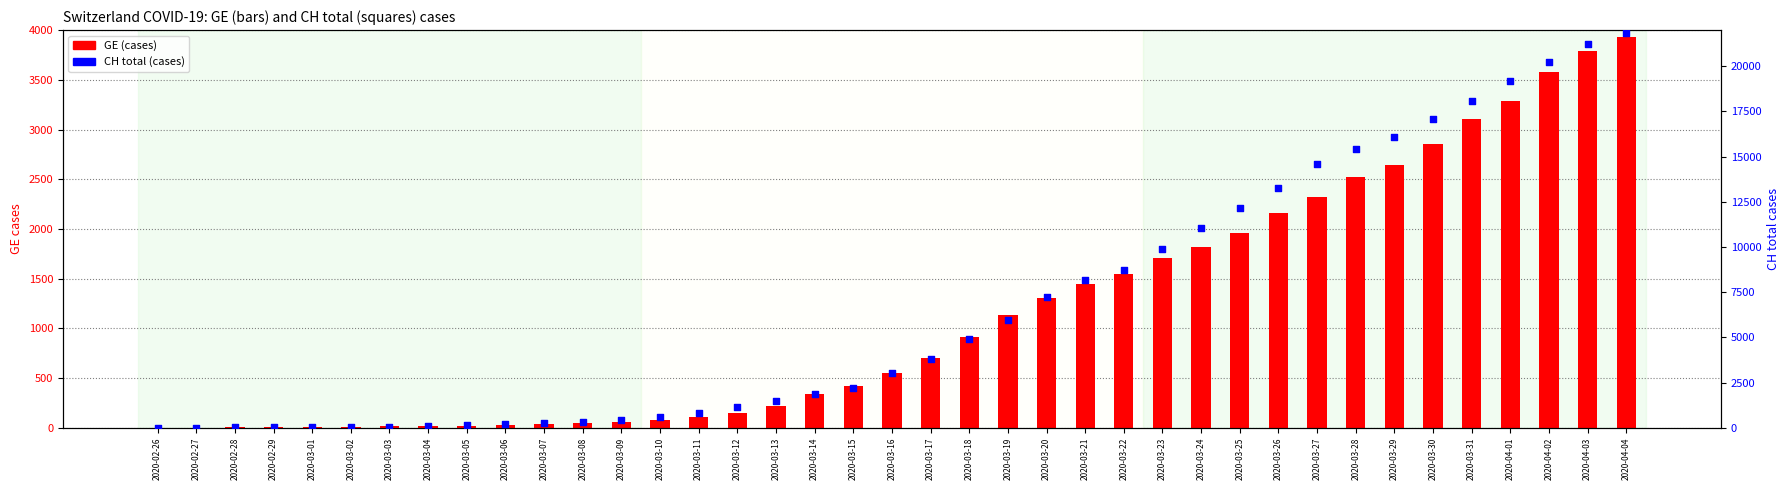

At how many categories does at least one series exceed 188?

30